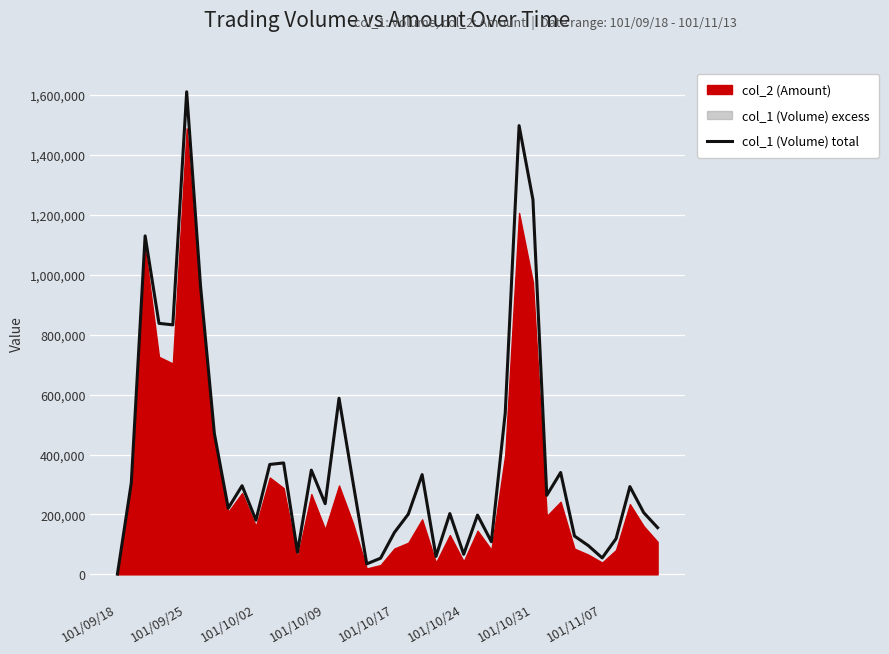

How many values are below 264000?

20